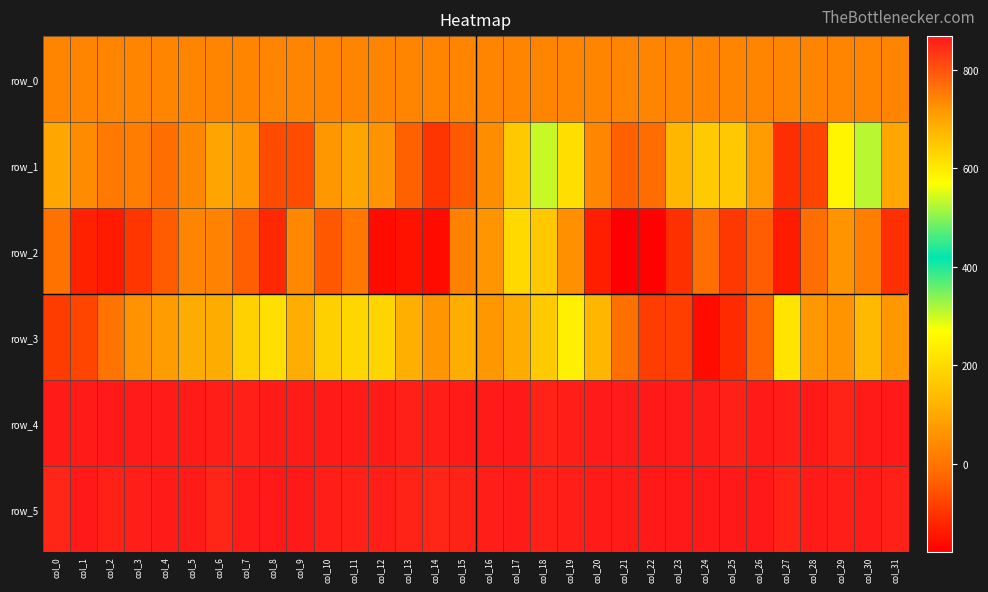

What value does the row_4 series have at col_7?

859.0